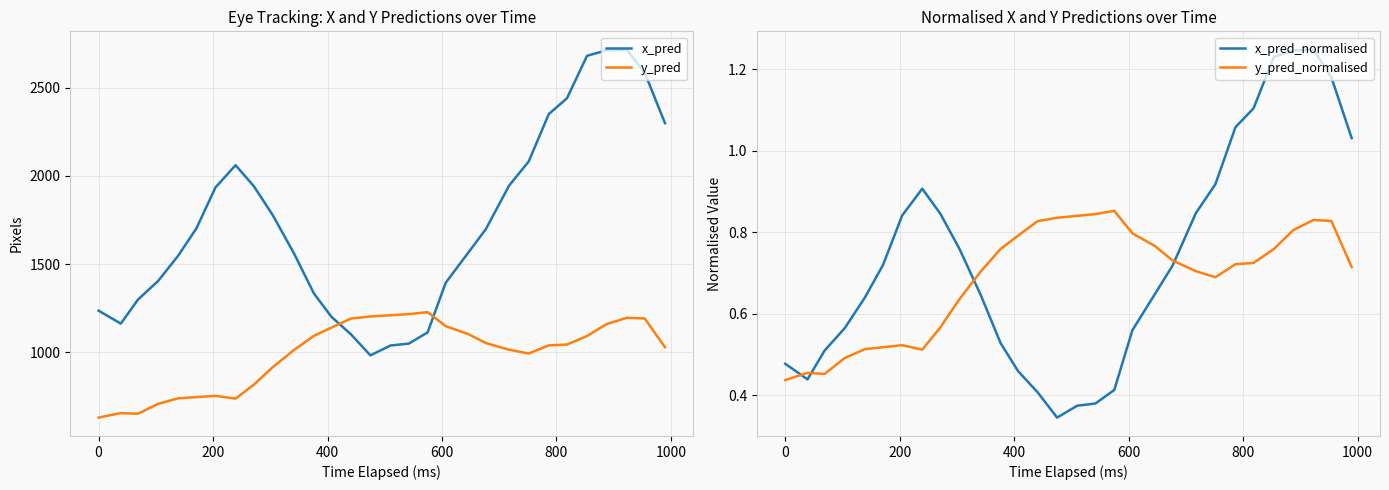

How many times do x_pred and y_pred cross each other?

2